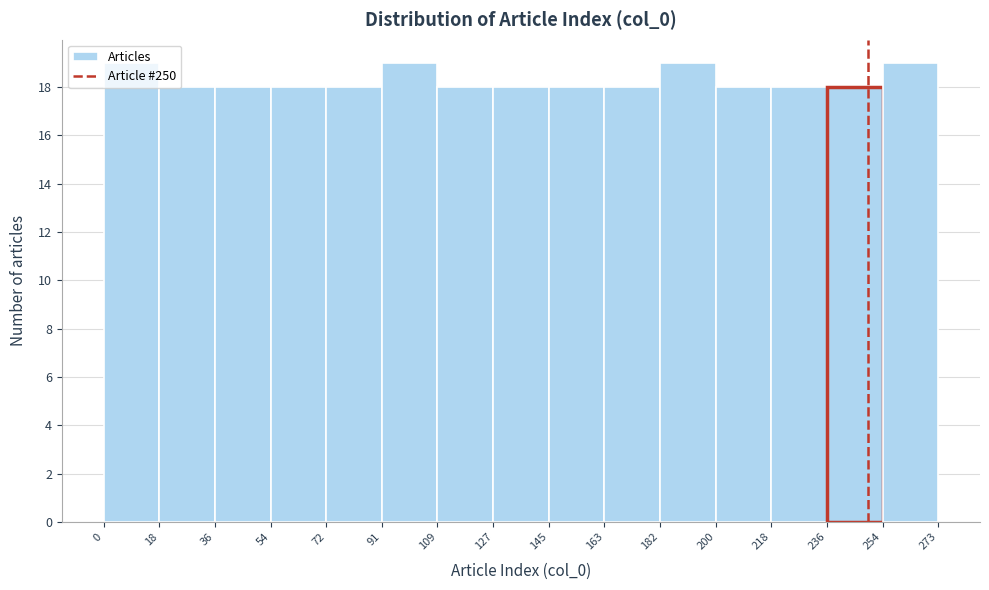

What is the height of the bar covering 127 to 145 on the x-axis? The values are not printed on the chart, so give them approximately, as read against the axis.

18